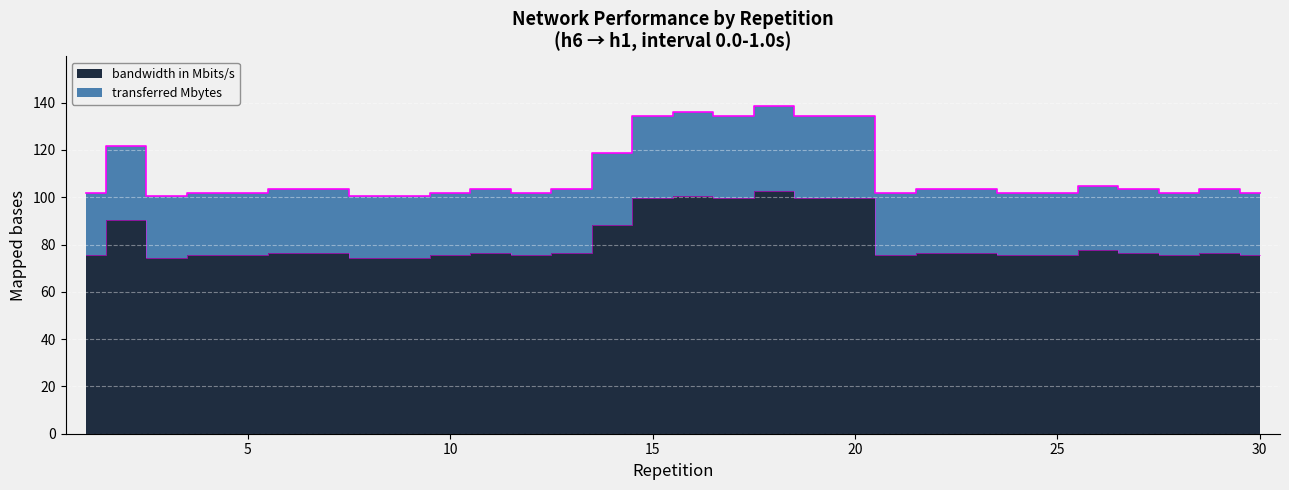

Does the chart display data point markers on the line(s)?

No